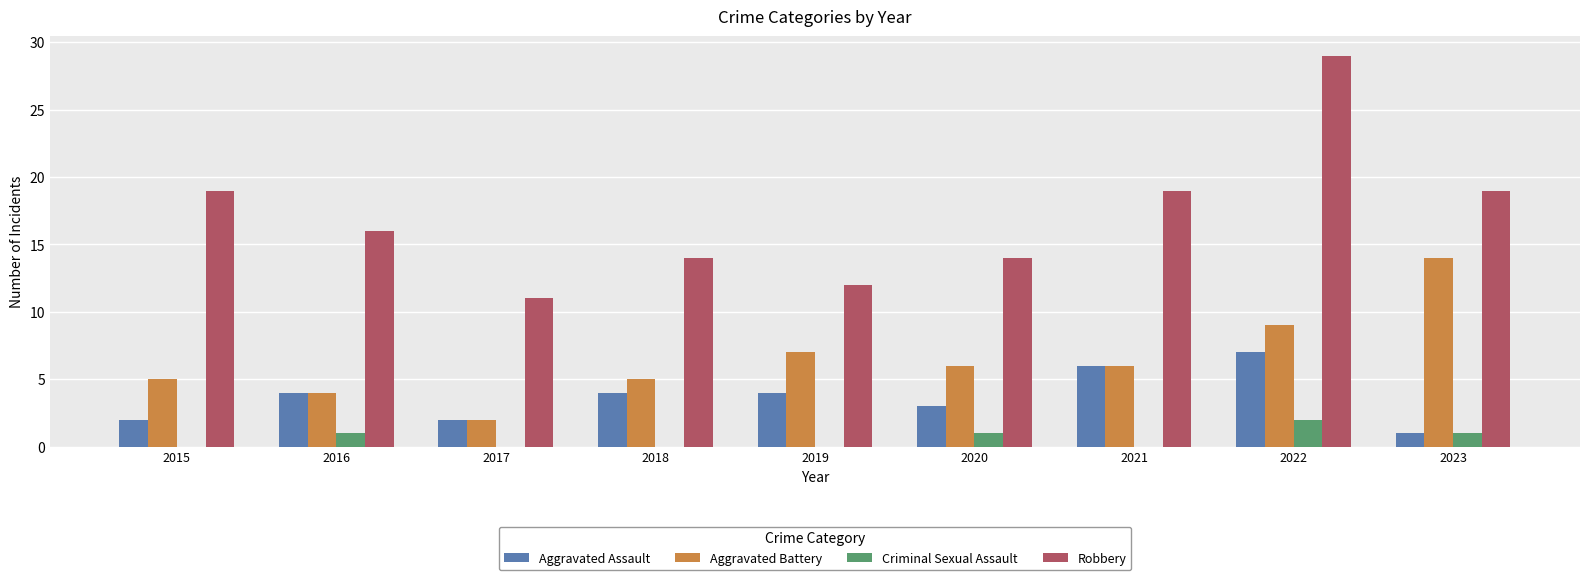

Reading right to left, transcribe all the data shown in this chart.

Aggravated Assault: 1	7	6	3	4	4	2	4	2
Aggravated Battery: 14	9	6	6	7	5	2	4	5
Criminal Sexual Assault: 1	2	0	1	0	0	0	1	0
Robbery: 19	29	19	14	12	14	11	16	19